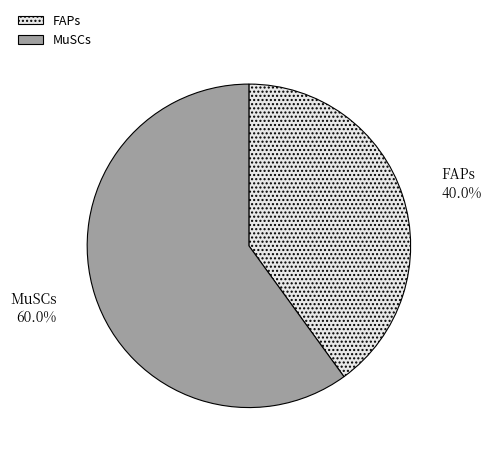

Approximately how many times larger is the value at FAPs compared to MuSCs?

0.7